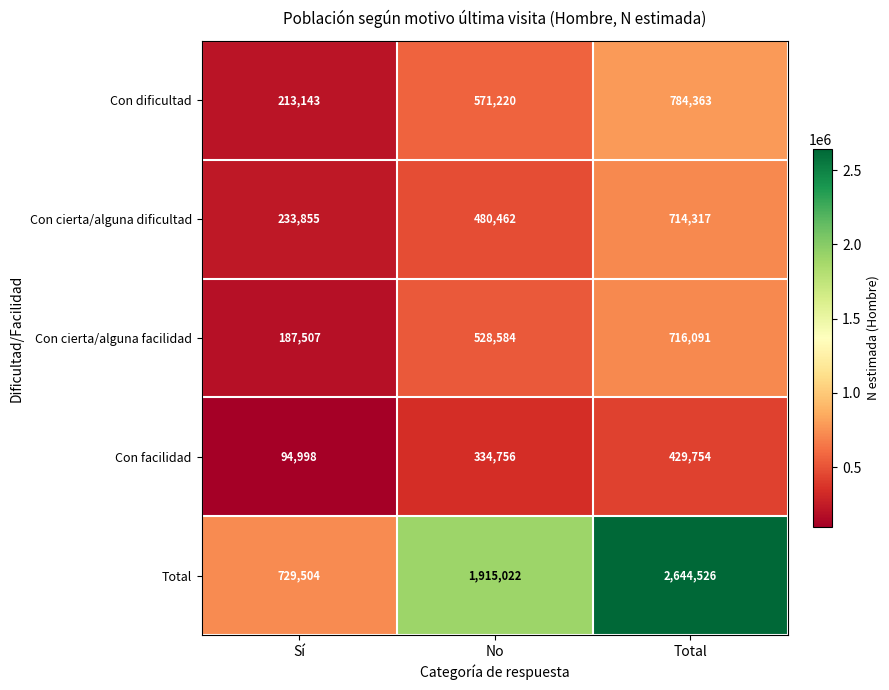

How many distinct data groups are displayed?

5